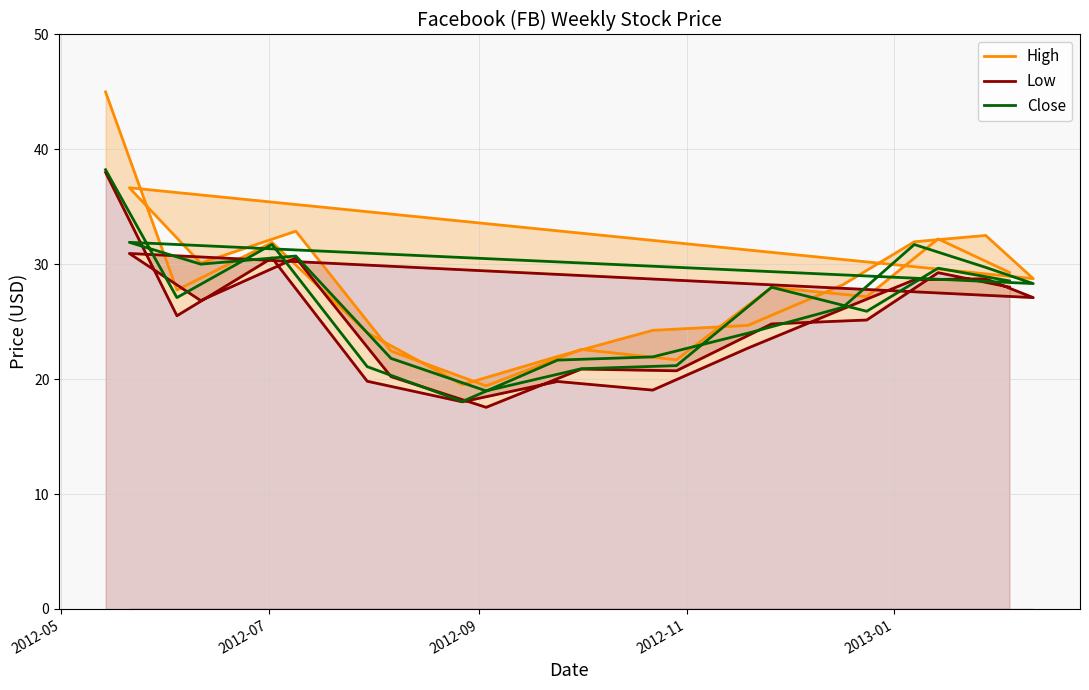

Which category has the highest value across all series?

2012-05